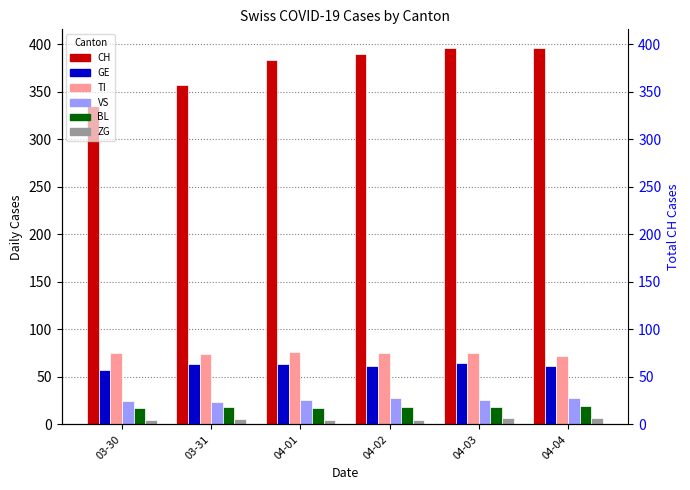

What is the value of the ZG bar at the 5th from the left?

7